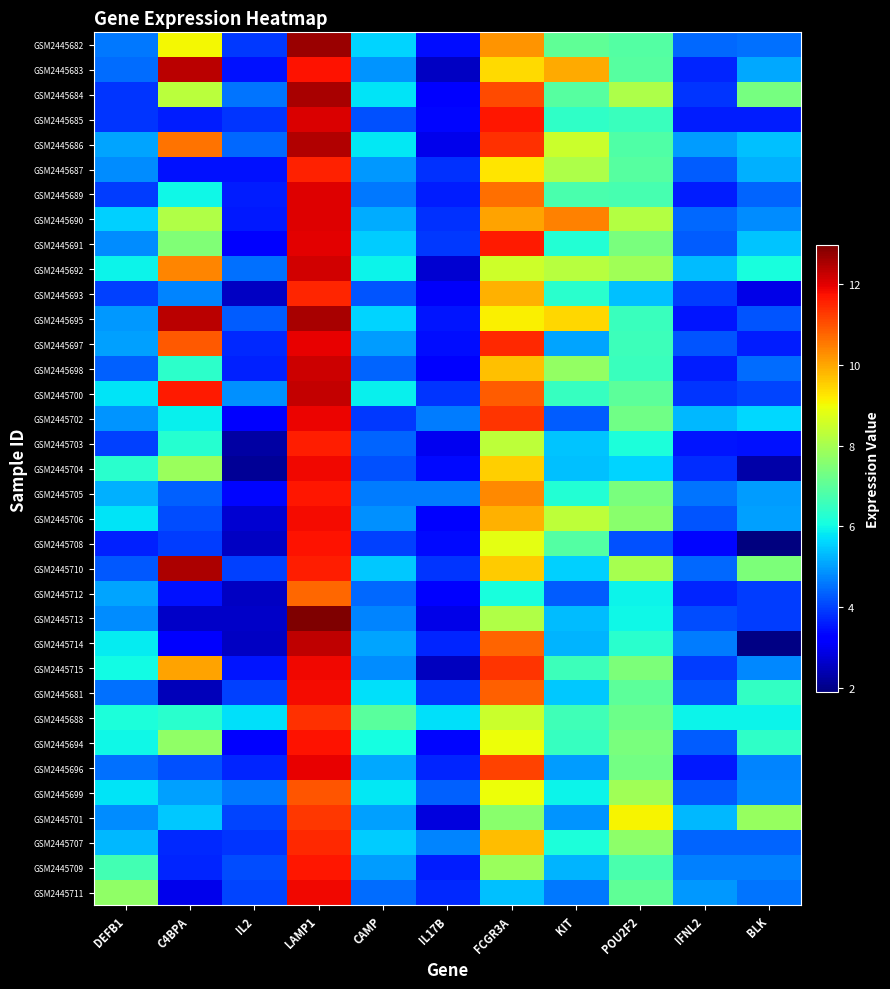

Reading left to right, transcribe all the data shown in this chart.

GSM2445682: DEFB1=4.6	C4BPA=9.1	IL2=3.9	LAMP1=12.7	CAMP=5.6	IL17B=3.4	FCGR3A=10.2	KIT=7.1	POU2F2=6.9	IFNL2=4.4	BLK=4.5
GSM2445683: DEFB1=4.5	C4BPA=12.4	IL2=3.5	LAMP1=11.7	CAMP=4.9	IL17B=2.6	FCGR3A=9.4	KIT=9.9	POU2F2=6.9	IFNL2=3.7	BLK=5.1
GSM2445684: DEFB1=3.8	C4BPA=8.3	IL2=4.5	LAMP1=12.5	CAMP=5.8	IL17B=3.3	FCGR3A=11.1	KIT=6.9	POU2F2=8.1	IFNL2=3.8	BLK=7.3
GSM2445685: DEFB1=3.9	C4BPA=3.6	IL2=3.9	LAMP1=12.1	CAMP=4.2	IL17B=3.3	FCGR3A=11.7	KIT=6.4	POU2F2=6.5	IFNL2=3.6	BLK=3.6
GSM2445686: DEFB1=5.1	C4BPA=10.6	IL2=4.4	LAMP1=12.4	CAMP=5.8	IL17B=3.0	FCGR3A=11.4	KIT=8.5	POU2F2=6.8	IFNL2=5.0	BLK=5.4
GSM2445687: DEFB1=4.8	C4BPA=3.5	IL2=3.5	LAMP1=11.5	CAMP=4.9	IL17B=3.8	FCGR3A=9.2	KIT=8.1	POU2F2=6.9	IFNL2=4.3	BLK=5.2
GSM2445689: DEFB1=4.0	C4BPA=6.0	IL2=3.6	LAMP1=12.0	CAMP=4.6	IL17B=3.6	FCGR3A=10.6	KIT=6.8	POU2F2=6.7	IFNL2=3.6	BLK=4.4
GSM2445690: DEFB1=5.6	C4BPA=8.1	IL2=3.6	LAMP1=12.0	CAMP=5.1	IL17B=3.8	FCGR3A=10.0	KIT=10.4	POU2F2=8.2	IFNL2=4.4	BLK=4.8
GSM2445691: DEFB1=4.8	C4BPA=7.5	IL2=3.2	LAMP1=12.0	CAMP=5.5	IL17B=3.9	FCGR3A=11.6	KIT=6.2	POU2F2=7.4	IFNL2=4.3	BLK=5.4
GSM2445692: DEFB1=5.9	C4BPA=10.4	IL2=4.5	LAMP1=12.2	CAMP=6.0	IL17B=2.7	FCGR3A=8.5	KIT=8.2	POU2F2=7.9	IFNL2=5.4	BLK=6.1
GSM2445693: DEFB1=4.0	C4BPA=4.7	IL2=2.6	LAMP1=11.5	CAMP=4.2	IL17B=3.1	FCGR3A=9.9	KIT=6.3	POU2F2=5.4	IFNL2=4.0	BLK=2.9
GSM2445695: DEFB1=4.9	C4BPA=12.4	IL2=4.3	LAMP1=12.5	CAMP=5.6	IL17B=3.5	FCGR3A=9.1	KIT=9.5	POU2F2=6.5	IFNL2=3.5	BLK=4.2
GSM2445697: DEFB1=5.0	C4BPA=10.9	IL2=3.7	LAMP1=12.0	CAMP=5.0	IL17B=3.4	FCGR3A=11.5	KIT=5.1	POU2F2=6.6	IFNL2=4.2	BLK=3.6
GSM2445698: DEFB1=4.4	C4BPA=6.4	IL2=3.7	LAMP1=12.2	CAMP=4.4	IL17B=3.3	FCGR3A=9.7	KIT=7.8	POU2F2=6.5	IFNL2=3.6	BLK=4.5
GSM2445700: DEFB1=5.8	C4BPA=11.6	IL2=4.9	LAMP1=12.3	CAMP=5.9	IL17B=3.9	FCGR3A=10.9	KIT=6.5	POU2F2=7.0	IFNL2=3.9	BLK=4.0
GSM2445702: DEFB1=4.9	C4BPA=5.9	IL2=3.3	LAMP1=11.9	CAMP=3.9	IL17B=4.6	FCGR3A=11.3	KIT=4.3	POU2F2=7.3	IFNL2=5.3	BLK=5.6
GSM2445703: DEFB1=4.0	C4BPA=6.3	IL2=2.3	LAMP1=11.6	CAMP=4.4	IL17B=3.0	FCGR3A=8.3	KIT=5.4	POU2F2=6.2	IFNL2=3.5	BLK=3.5
GSM2445704: DEFB1=6.3	C4BPA=7.8	IL2=2.1	LAMP1=11.8	CAMP=4.2	IL17B=3.4	FCGR3A=9.5	KIT=5.4	POU2F2=5.6	IFNL2=3.8	BLK=2.3
GSM2445705: DEFB1=5.2	C4BPA=4.4	IL2=3.4	LAMP1=11.7	CAMP=4.6	IL17B=4.6	FCGR3A=10.3	KIT=6.2	POU2F2=7.4	IFNL2=4.5	BLK=5.0
GSM2445706: DEFB1=5.8	C4BPA=4.1	IL2=2.7	LAMP1=11.8	CAMP=4.9	IL17B=3.3	FCGR3A=9.9	KIT=8.3	POU2F2=7.6	IFNL2=4.2	BLK=5.0
GSM2445708: DEFB1=3.7	C4BPA=3.9	IL2=2.6	LAMP1=11.7	CAMP=4.0	IL17B=3.4	FCGR3A=8.8	KIT=6.9	POU2F2=4.2	IFNL2=3.3	BLK=1.9
GSM2445710: DEFB1=4.3	C4BPA=12.5	IL2=4.0	LAMP1=11.6	CAMP=5.5	IL17B=3.9	FCGR3A=9.6	KIT=5.5	POU2F2=8.0	IFNL2=4.4	BLK=7.5
GSM2445712: DEFB1=5.1	C4BPA=3.5	IL2=2.6	LAMP1=10.8	CAMP=4.4	IL17B=3.2	FCGR3A=6.1	KIT=4.3	POU2F2=5.9	IFNL2=3.7	BLK=3.9
GSM2445713: DEFB1=4.8	C4BPA=2.6	IL2=2.6	LAMP1=13.0	CAMP=4.7	IL17B=2.9	FCGR3A=8.1	KIT=5.3	POU2F2=6.0	IFNL2=4.1	BLK=3.9
GSM2445714: DEFB1=5.8	C4BPA=3.3	IL2=2.6	LAMP1=12.3	CAMP=5.1	IL17B=3.7	FCGR3A=10.8	KIT=5.2	POU2F2=6.3	IFNL2=4.6	BLK=2.0
GSM2445715: DEFB1=6.0	C4BPA=10.0	IL2=3.5	LAMP1=11.9	CAMP=4.8	IL17B=2.5	FCGR3A=11.3	KIT=6.6	POU2F2=7.4	IFNL2=4.0	BLK=4.8
GSM2445681: DEFB1=4.5	C4BPA=2.5	IL2=4.0	LAMP1=11.8	CAMP=5.7	IL17B=3.9	FCGR3A=10.8	KIT=5.5	POU2F2=7.0	IFNL2=4.2	BLK=6.5
GSM2445688: DEFB1=6.1	C4BPA=6.3	IL2=5.7	LAMP1=11.4	CAMP=7.0	IL17B=5.7	FCGR3A=8.5	KIT=6.6	POU2F2=7.2	IFNL2=6.0	BLK=6.0
GSM2445694: DEFB1=6.0	C4BPA=7.7	IL2=3.2	LAMP1=11.7	CAMP=6.1	IL17B=3.4	FCGR3A=8.9	KIT=6.5	POU2F2=7.4	IFNL2=4.3	BLK=6.4
GSM2445696: DEFB1=4.5	C4BPA=4.2	IL2=3.7	LAMP1=12.0	CAMP=5.1	IL17B=3.7	FCGR3A=11.1	KIT=5.0	POU2F2=7.3	IFNL2=3.6	BLK=4.7
GSM2445699: DEFB1=5.8	C4BPA=5.0	IL2=4.6	LAMP1=10.9	CAMP=5.8	IL17B=4.3	FCGR3A=8.9	KIT=6.0	POU2F2=7.9	IFNL2=4.2	BLK=4.8
GSM2445701: DEFB1=4.8	C4BPA=5.4	IL2=4.1	LAMP1=11.3	CAMP=5.0	IL17B=2.8	FCGR3A=7.6	KIT=4.9	POU2F2=9.1	IFNL2=5.3	BLK=7.8
GSM2445707: DEFB1=5.3	C4BPA=3.7	IL2=3.9	LAMP1=11.4	CAMP=5.5	IL17B=4.7	FCGR3A=9.7	KIT=6.2	POU2F2=7.7	IFNL2=4.4	BLK=4.4
GSM2445709: DEFB1=6.7	C4BPA=3.7	IL2=4.1	LAMP1=11.7	CAMP=5.0	IL17B=3.6	FCGR3A=7.9	KIT=5.2	POU2F2=6.8	IFNL2=4.7	BLK=4.7
GSM2445711: DEFB1=7.7	C4BPA=3.0	IL2=4.0	LAMP1=11.8	CAMP=4.5	IL17B=3.7	FCGR3A=5.4	KIT=4.6	POU2F2=7.0	IFNL2=5.0	BLK=4.5